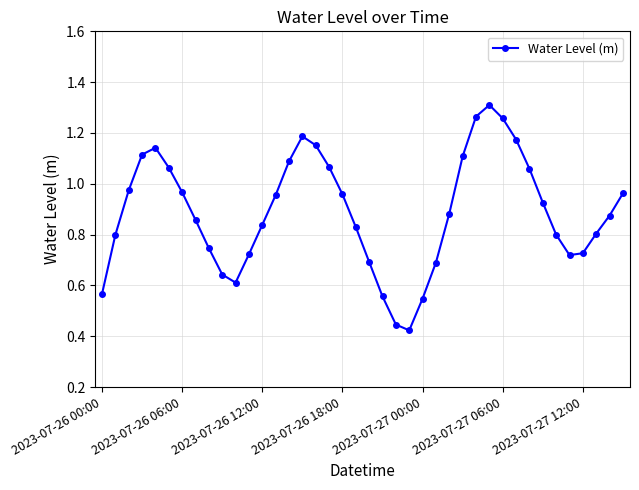

True or false: the data has more than 1 interior local peaks.

True